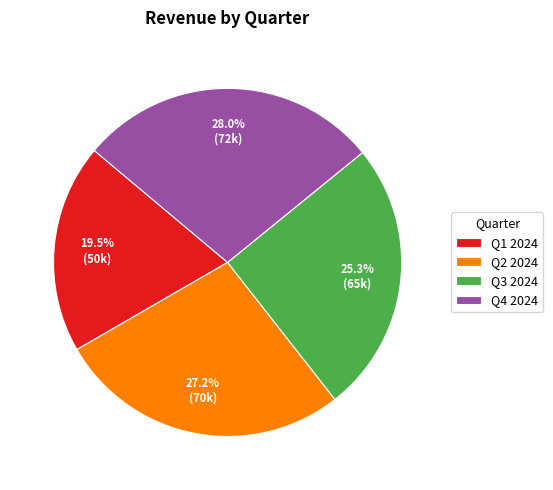

How many slices are in this pie chart?

4